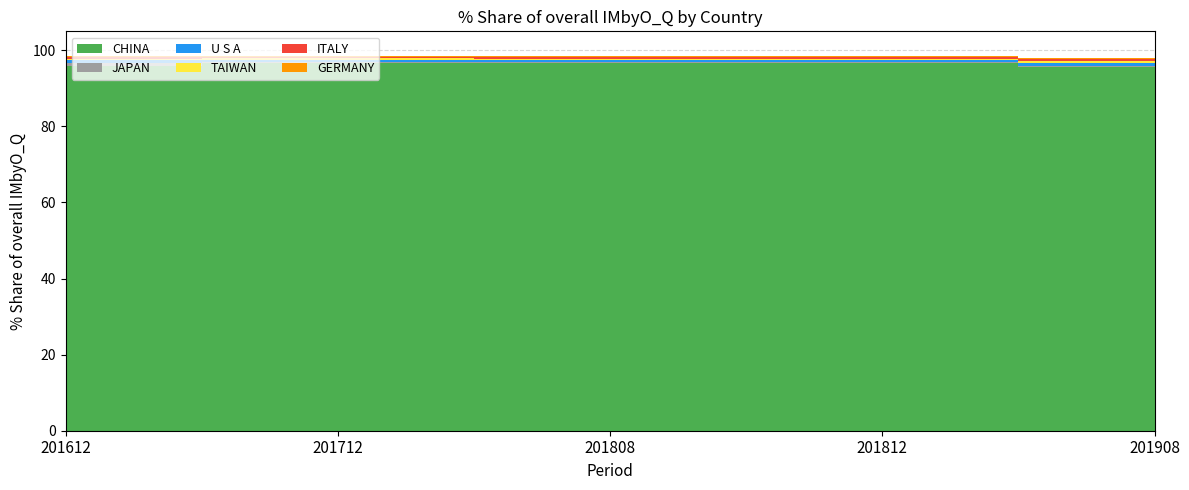

Reading right to left, what are all the values shown in this chart?

CHINA: 95.5	96.7	96.8	96.6	95.8
JAPAN: 0.4	0.3	0.2	0.2	0.9
U S A: 0.7	0.5	0.5	0.7	0.7
TAIWAN: 0.5	0.3	0.3	0.4	0.4
ITALY: 0.5	0.4	0.4	0.3	0.4
GERMANY: 0.4	0.3	0.3	0.3	0.3